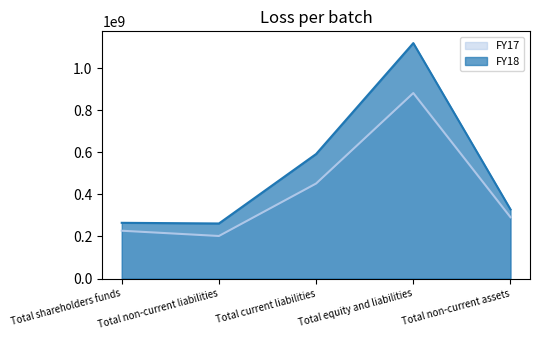

Which series has the largest range (max minus min)?

FY18